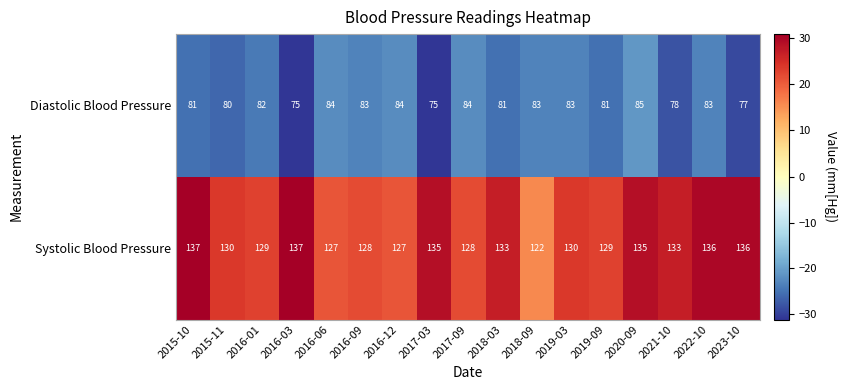

What is the minimum value for Diastolic Blood Pressure?

75